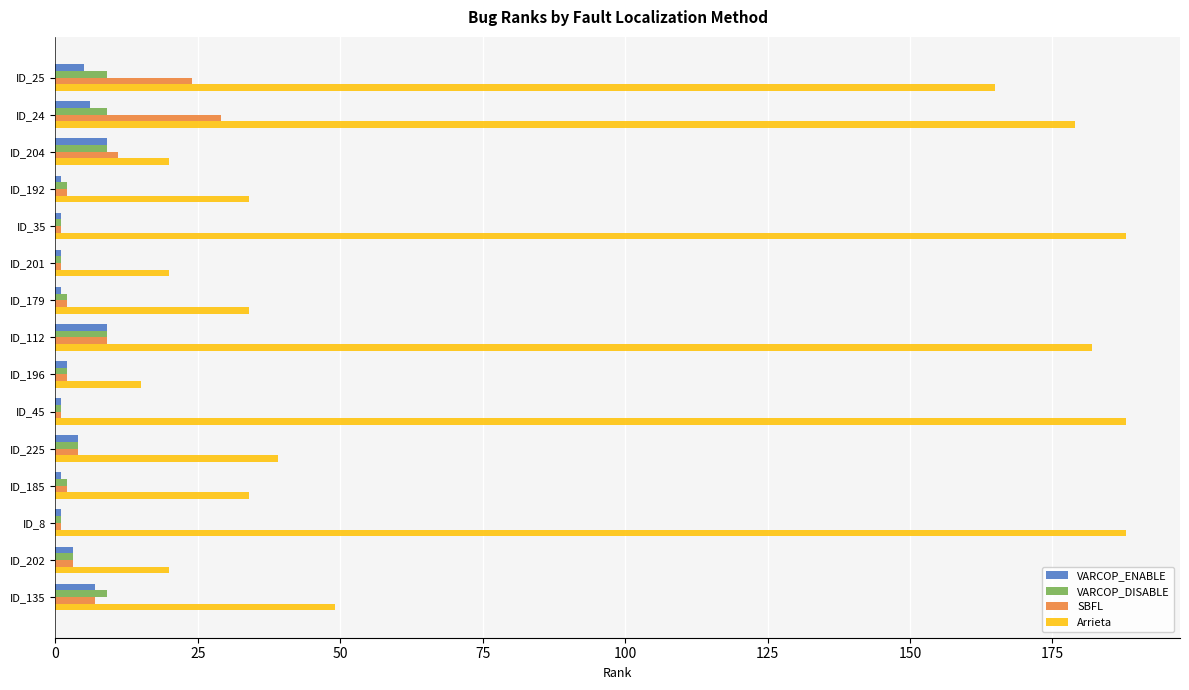

Is it true that SBFL equals 11 at ID_24?

False